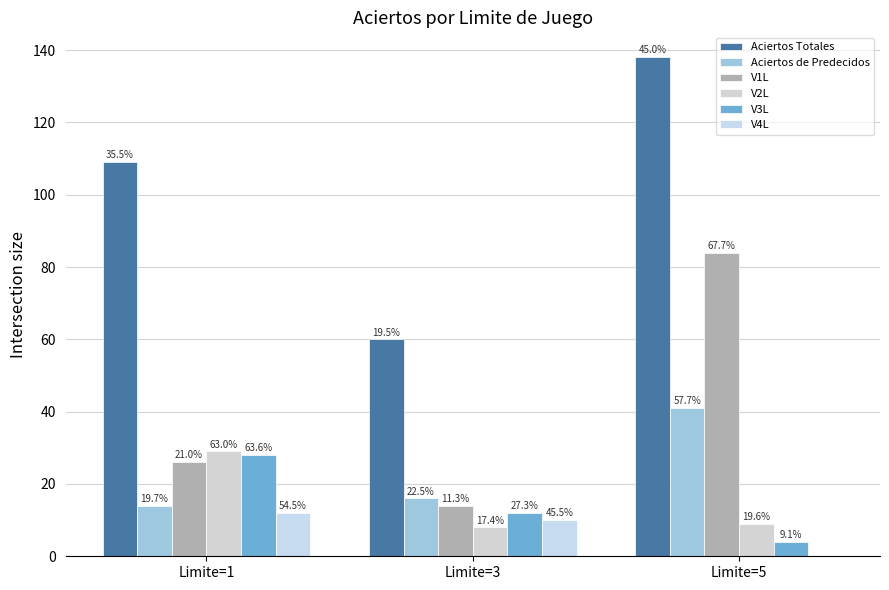

The Aciertos de Predecidos series shows 16 at Limite=3. True or false?

True